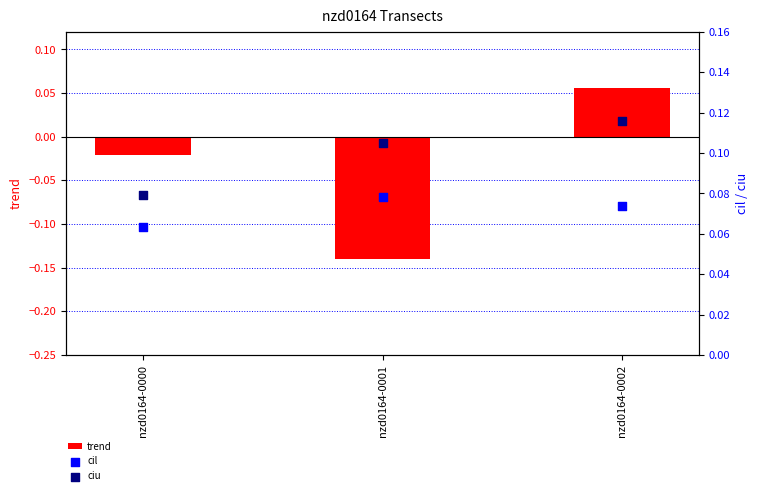

Which series has the largest total across all categories?

ciu